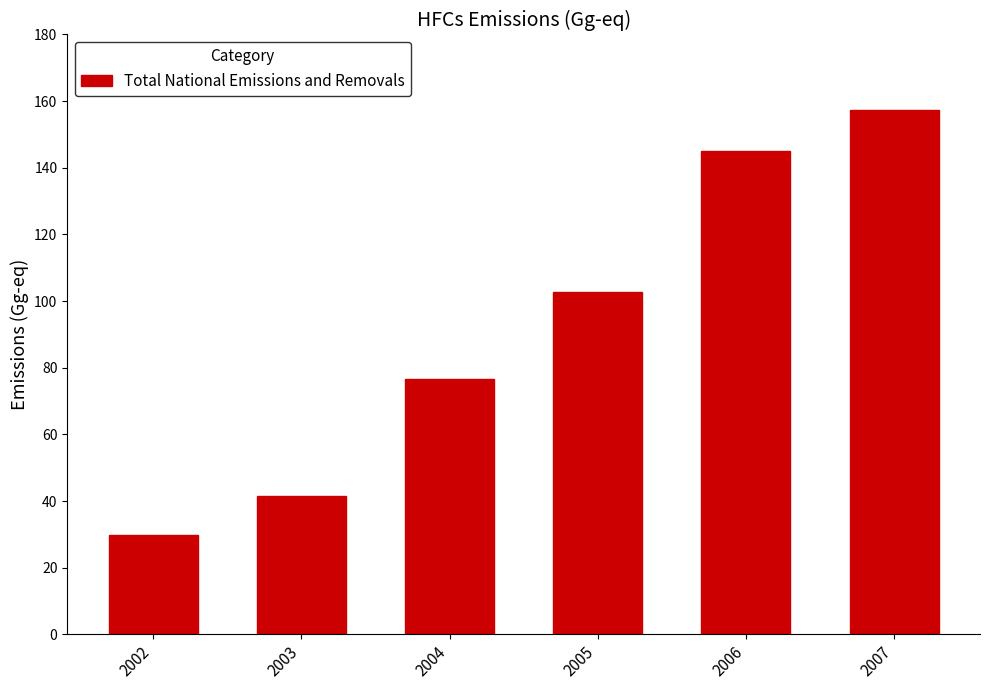

Reading right to left, transcribe all the data shown in this chart.

2007=157.4	2006=145.0	2005=102.8	2004=76.7	2003=41.4	2002=29.8